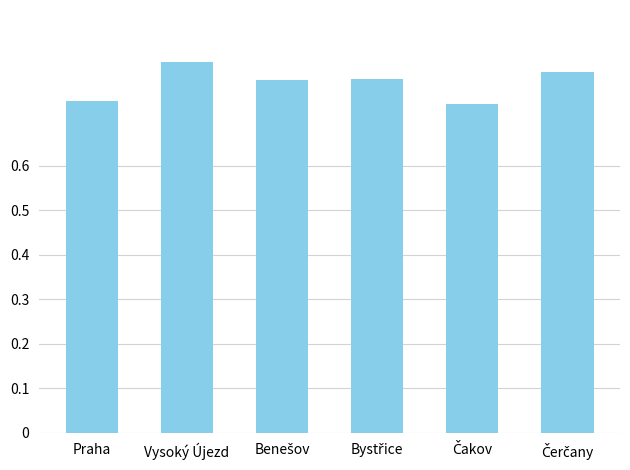

What is the difference between the second highest and minimum values?

0.1